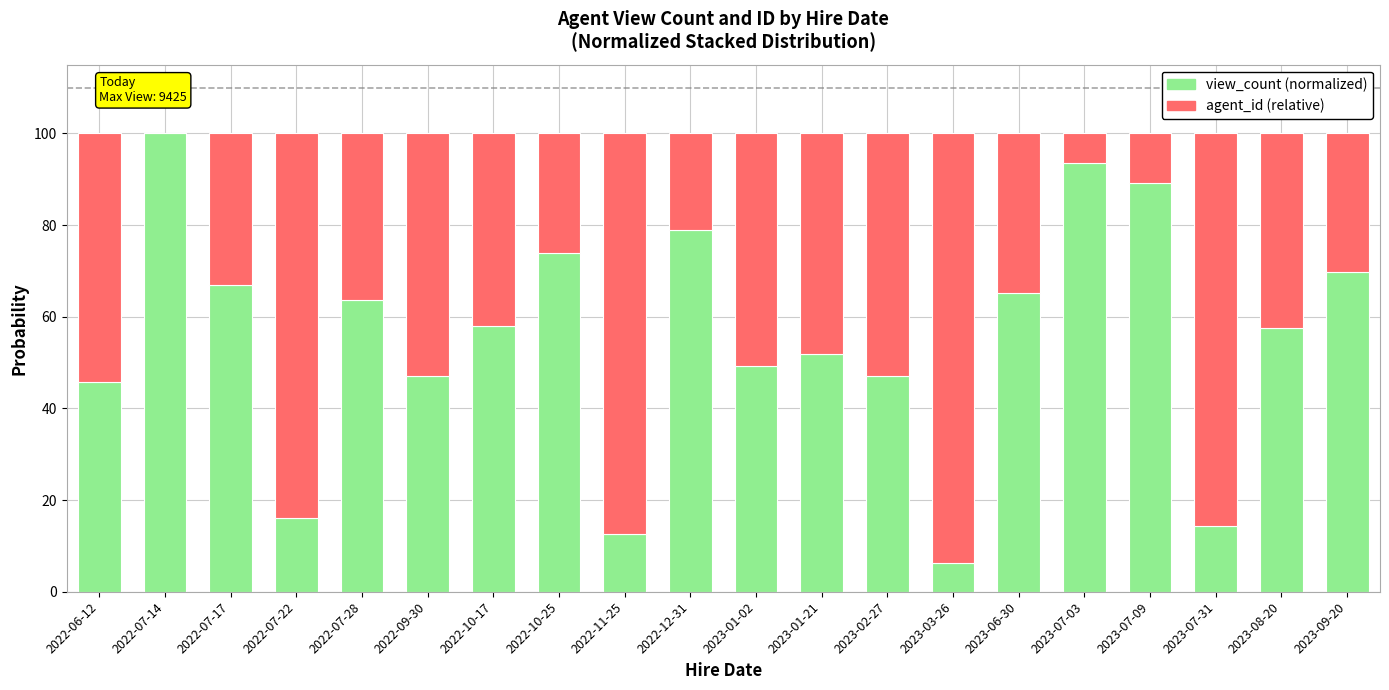

Is it true that view_count (normalized) equals 21.7 at 2022-11-25?

False